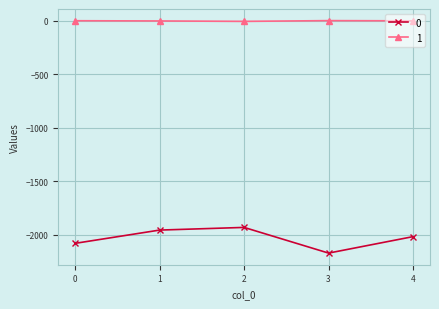

True or false: 0 and 1 intersect in this chart.

False